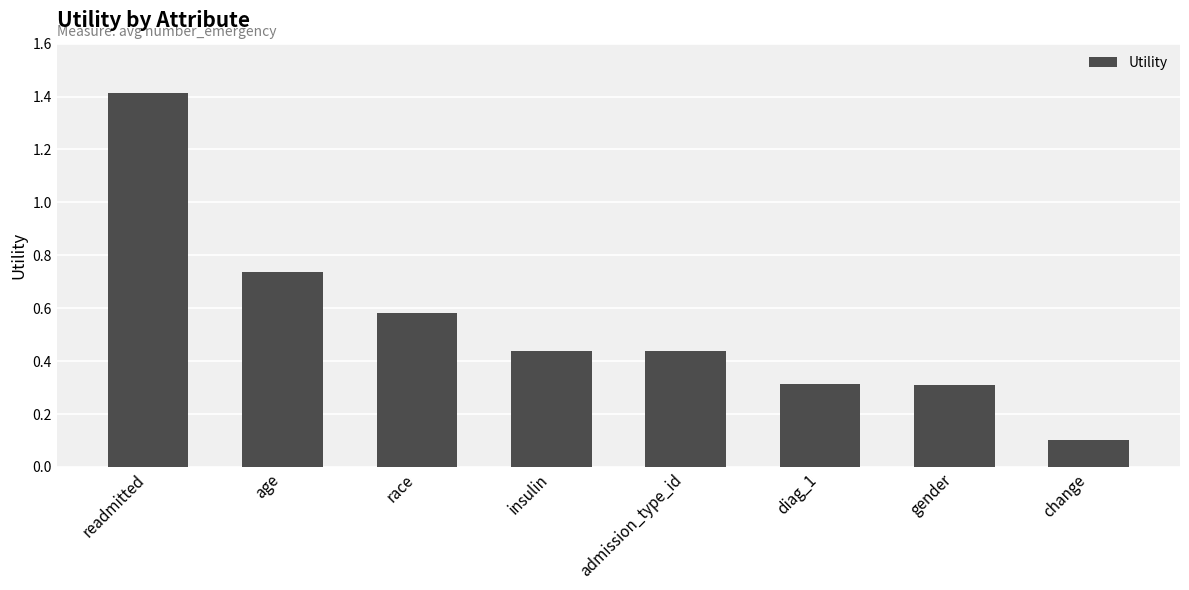

What is the difference between the values at diag_1 and readmitted?

1.1